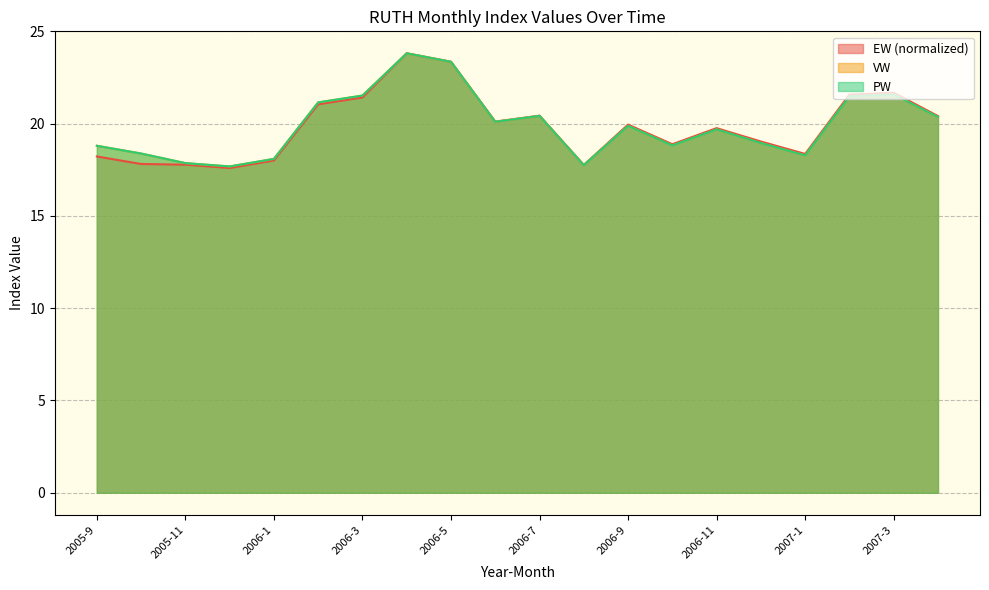

What is the average value of the EW series?

19.8